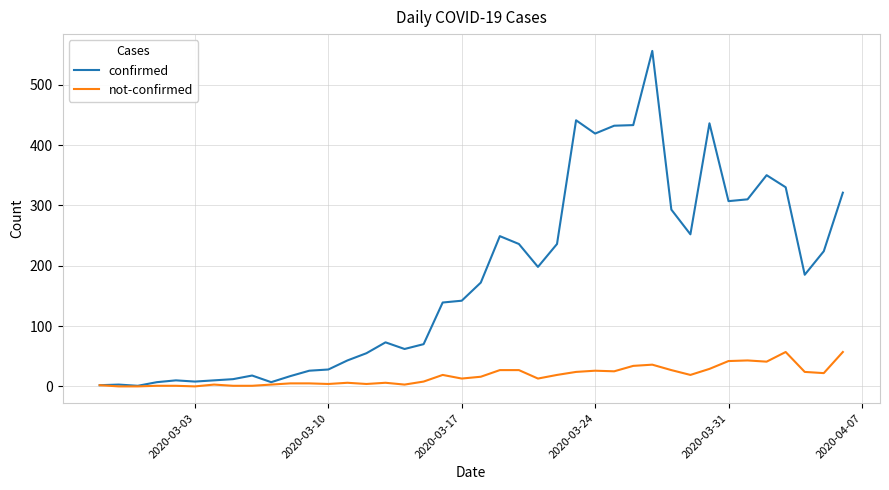

Which series has the largest total across all categories?

confirmed